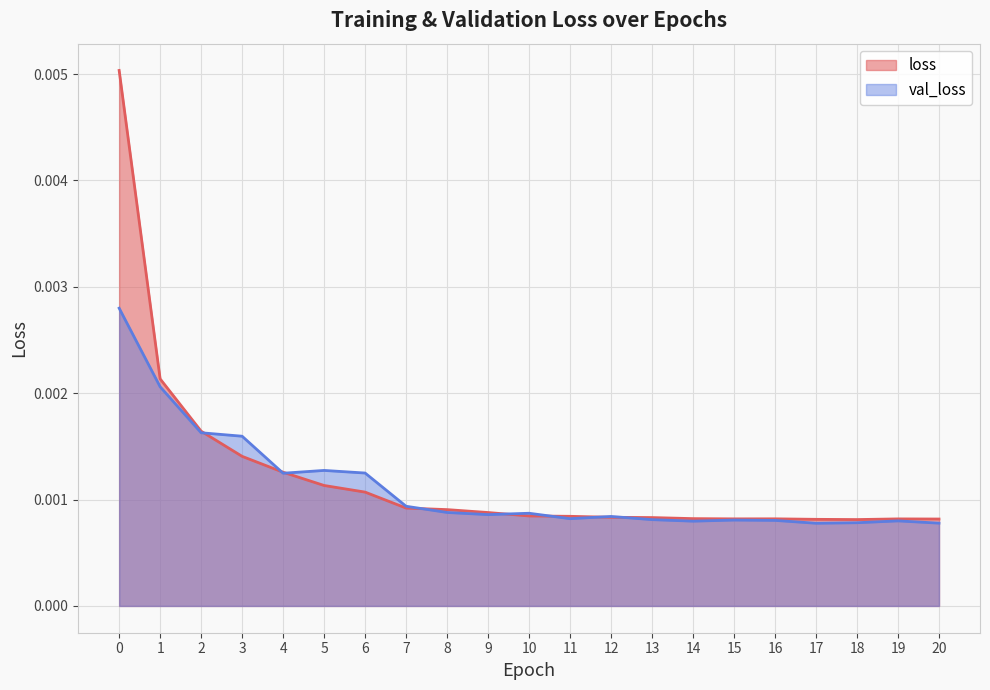

True or false: val_loss has more than 0 interior local peaks.

True